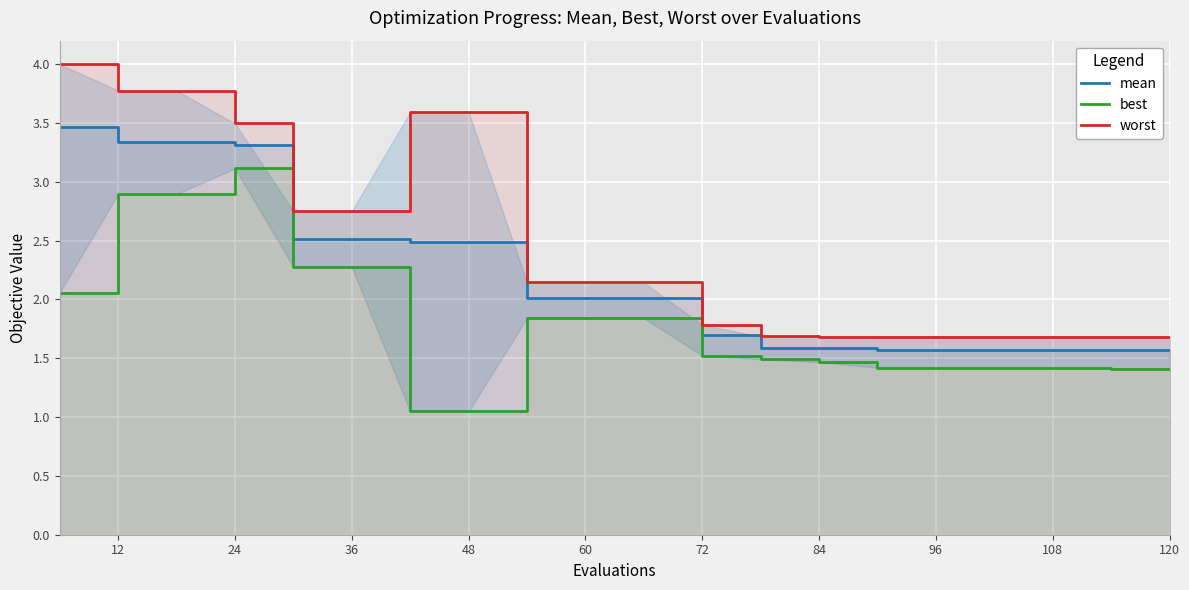

What is the smallest value displayed?

1.0